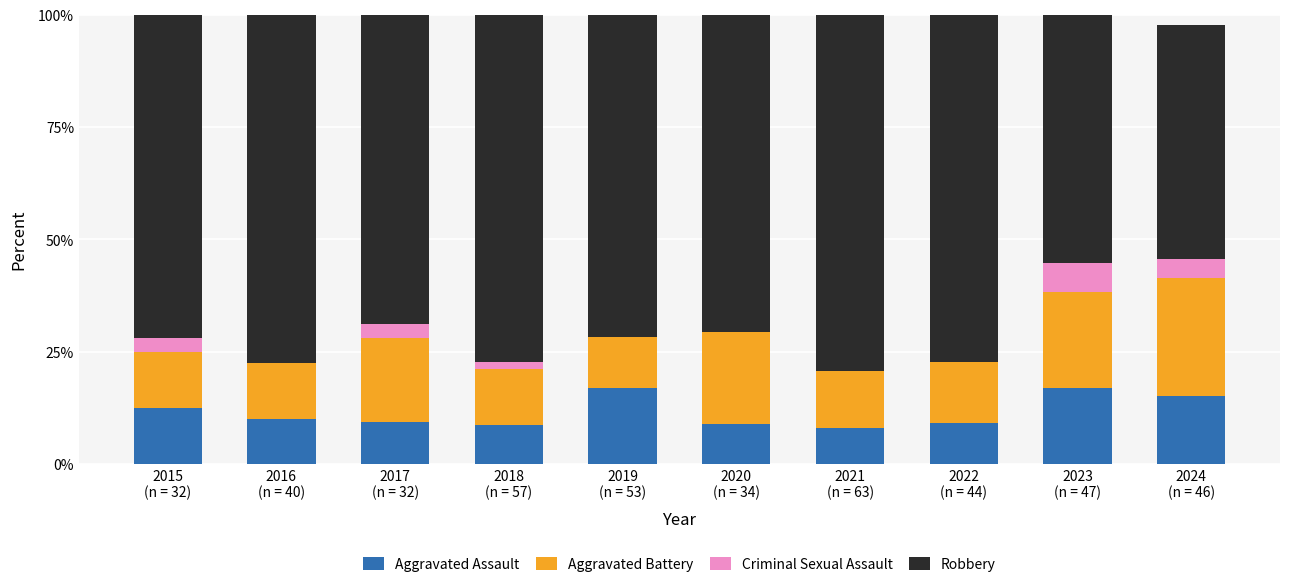

Are the bars grouped side by side (vs. stacked)?

No